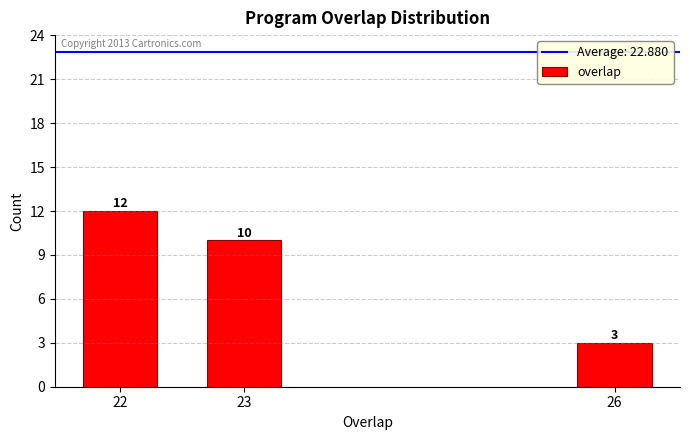

Reading left to right, transcribe all the data shown in this chart.

22=12	23=10	26=3